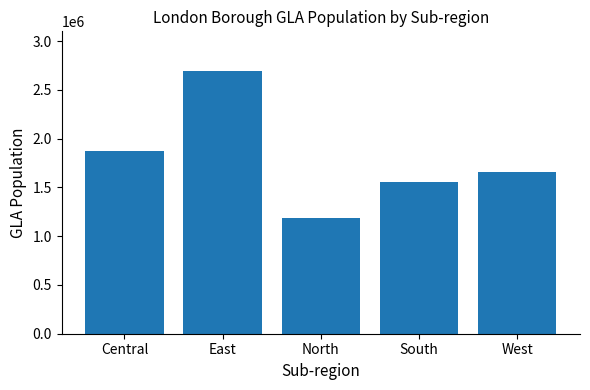

The value at Central is 1874632. True or false?

True